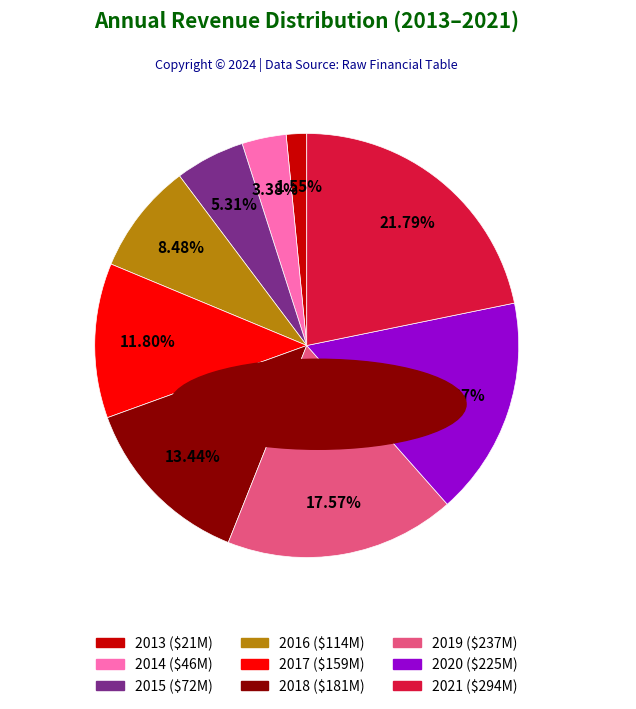

True or false: 2021 accounts for 22% of the total.

True